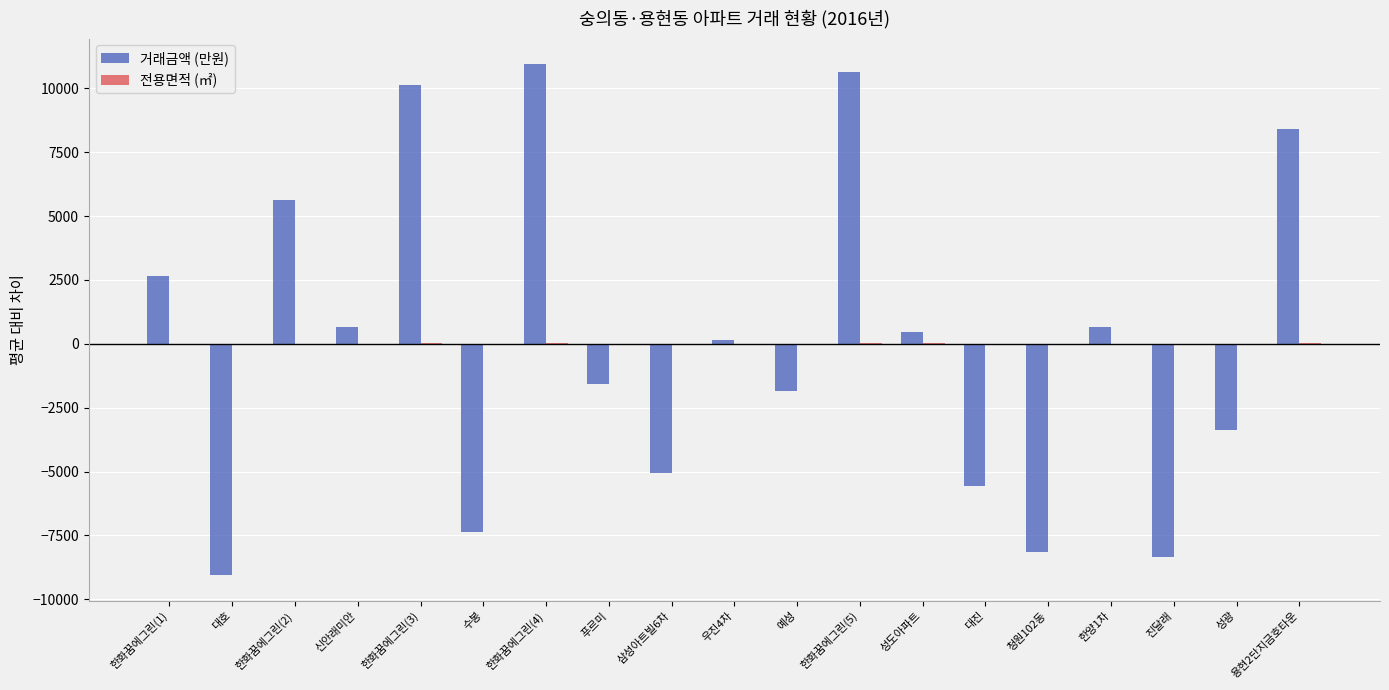

Between 수봉 and 예성, which series saw the biggest shift?

거래금액 (만원)